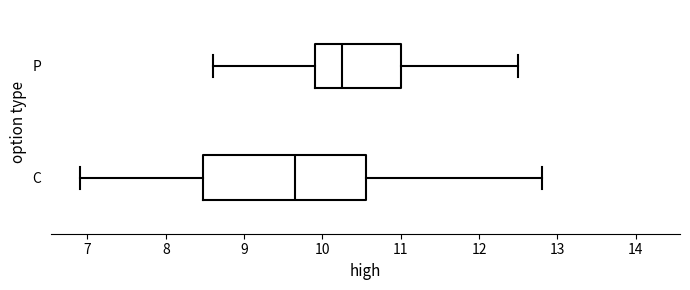

Where does the median line of the box for P sit on the x-axis? The values are not printed on the chart, so give them approximately, as read against the axis.

10.3